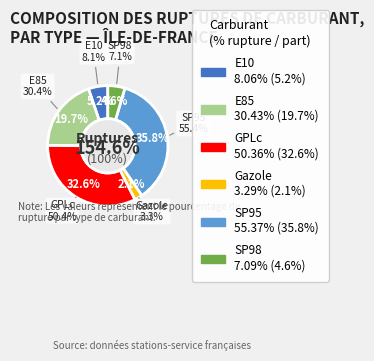

Is it true that GPLc is 18% of the pie?

False